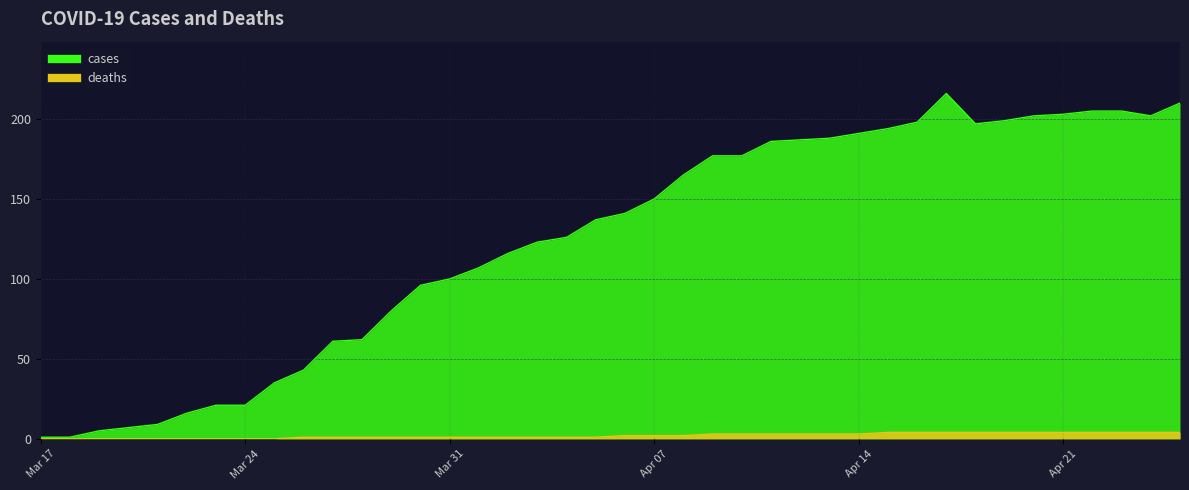

Rank the categories by deaths value from highest to lowest.

2020-04-15, 2020-04-16, 2020-04-17, 2020-04-18, 2020-04-19, 2020-04-20, 2020-04-21, 2020-04-22, 2020-04-23, 2020-04-24, 2020-04-25, 2020-04-09, 2020-04-10, 2020-04-11, 2020-04-12, 2020-04-13, 2020-04-14, 2020-04-06, 2020-04-07, 2020-04-08, 2020-03-26, 2020-03-27, 2020-03-28, 2020-03-29, 2020-03-30, 2020-03-31, 2020-04-01, 2020-04-02, 2020-04-03, 2020-04-04, 2020-04-05, 2020-03-17, 2020-03-18, 2020-03-19, 2020-03-20, 2020-03-21, 2020-03-22, 2020-03-23, 2020-03-24, 2020-03-25